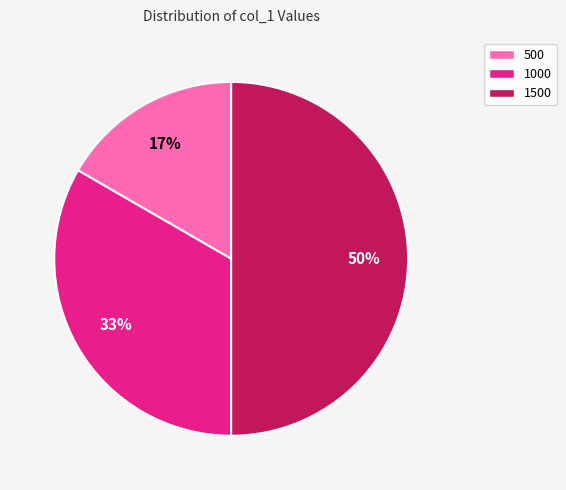

What percentage is the 500 slice, to the nearest percent?

17%